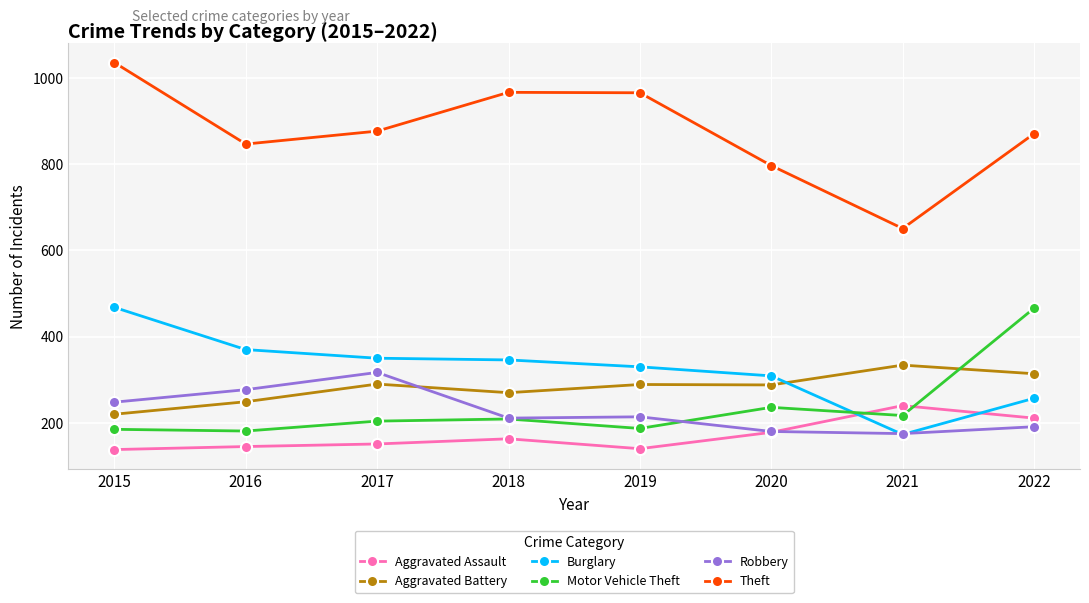

True or false: Theft has more than 2 points higher than both neighbors.

False